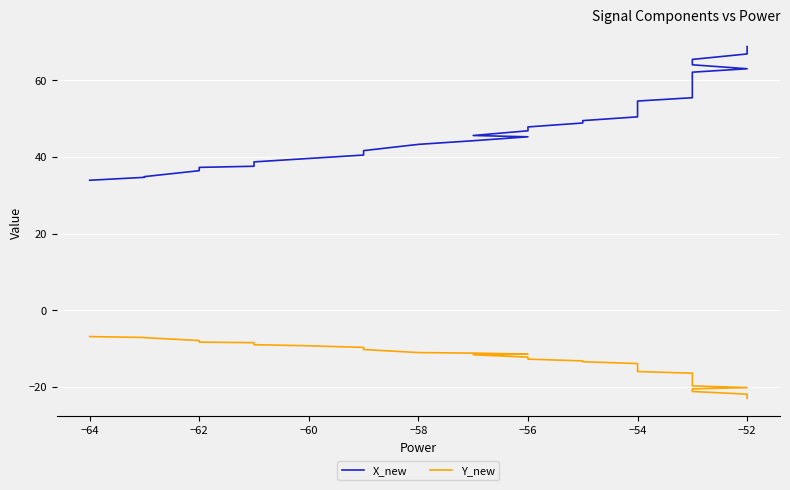

Is it true that X_new equals 72.3 at 17?

False